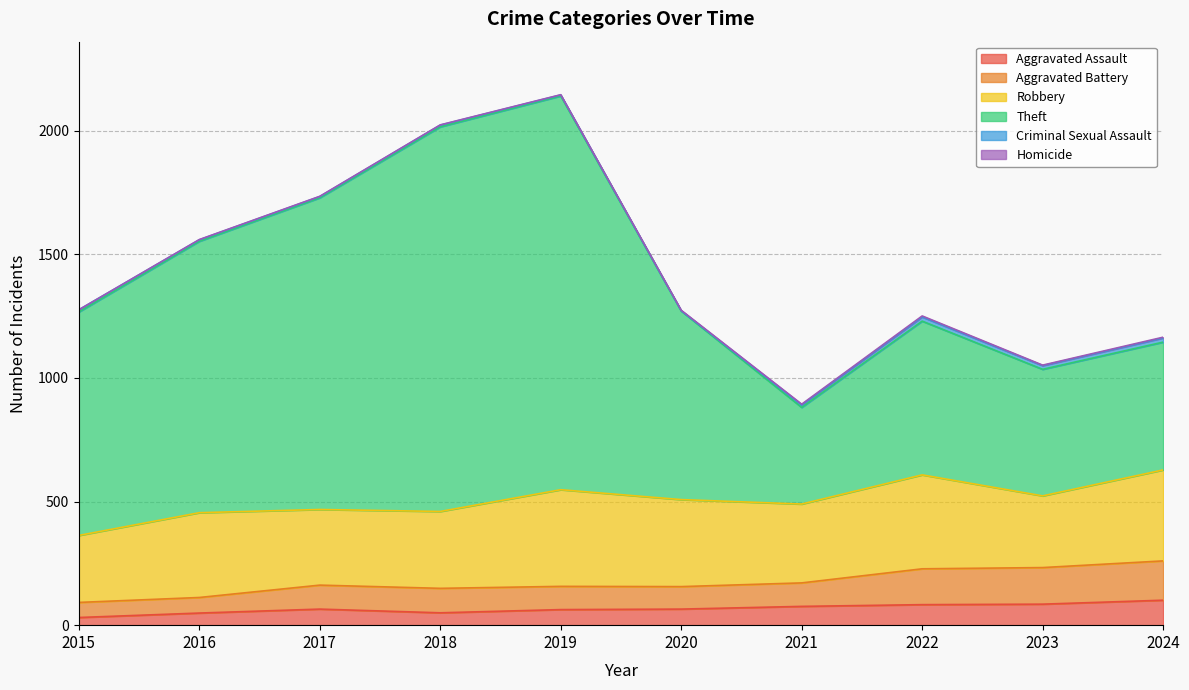

Does the chart display data point markers on the line(s)?

No